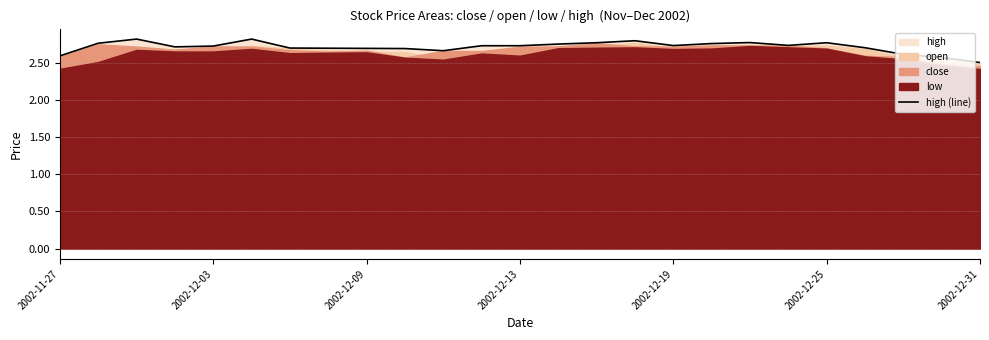

True or false: high (line) has a value of 4.2 at 2002-12-03.

False